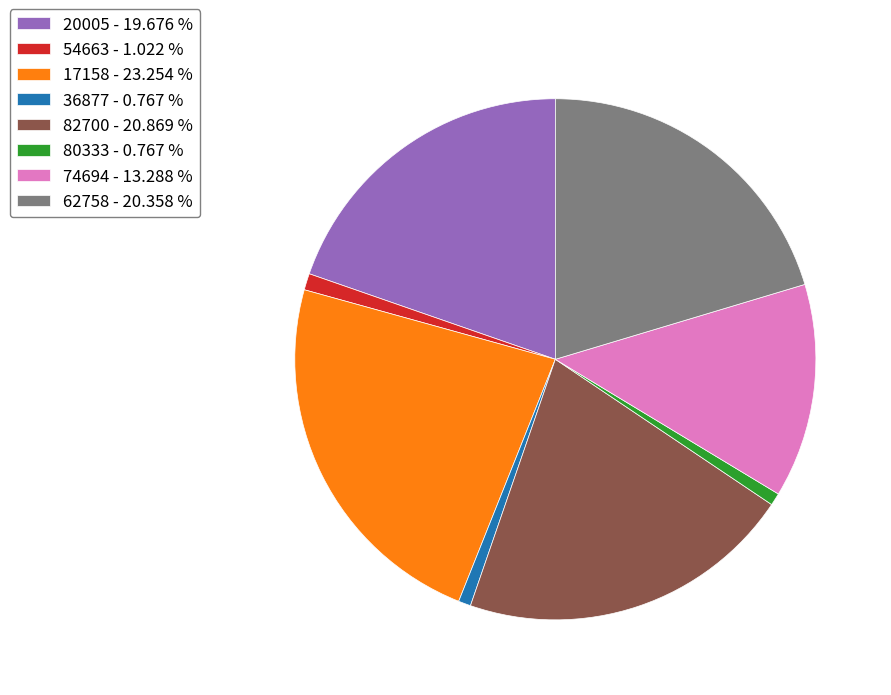

Between 74694 - 13.288 % and 20005 - 19.676 %, which is larger?

20005 - 19.676 %